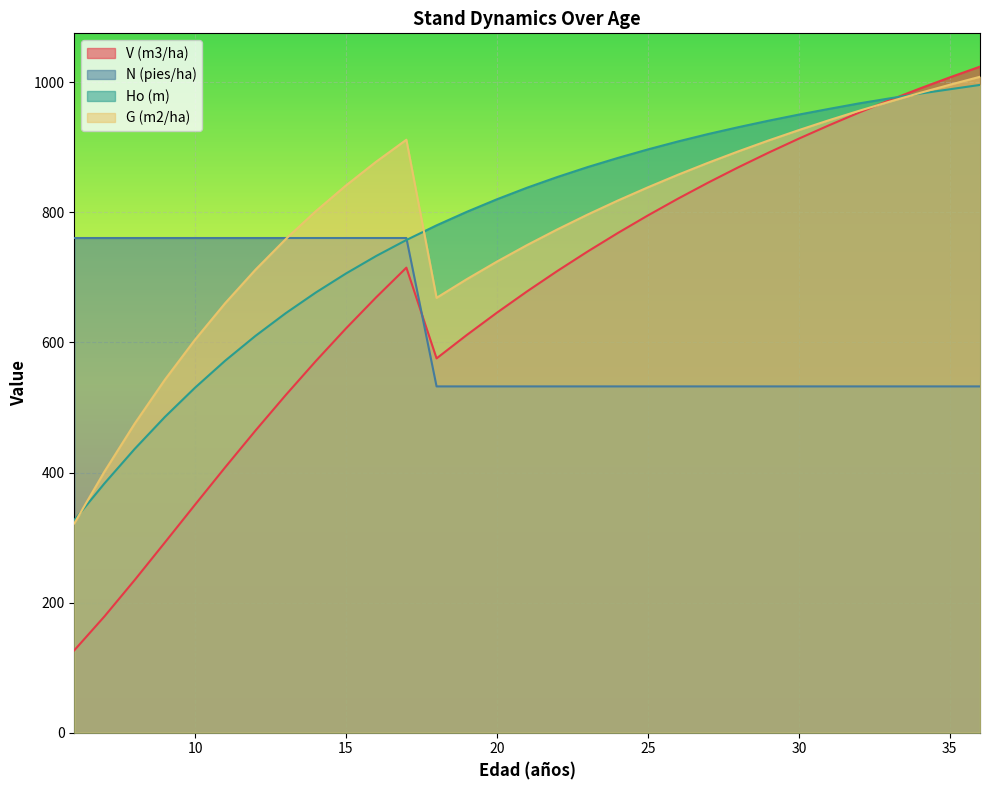

After their last crossing, which series has the higher values: N (pies/ha) or G (m2/ha)?

G (m2/ha)